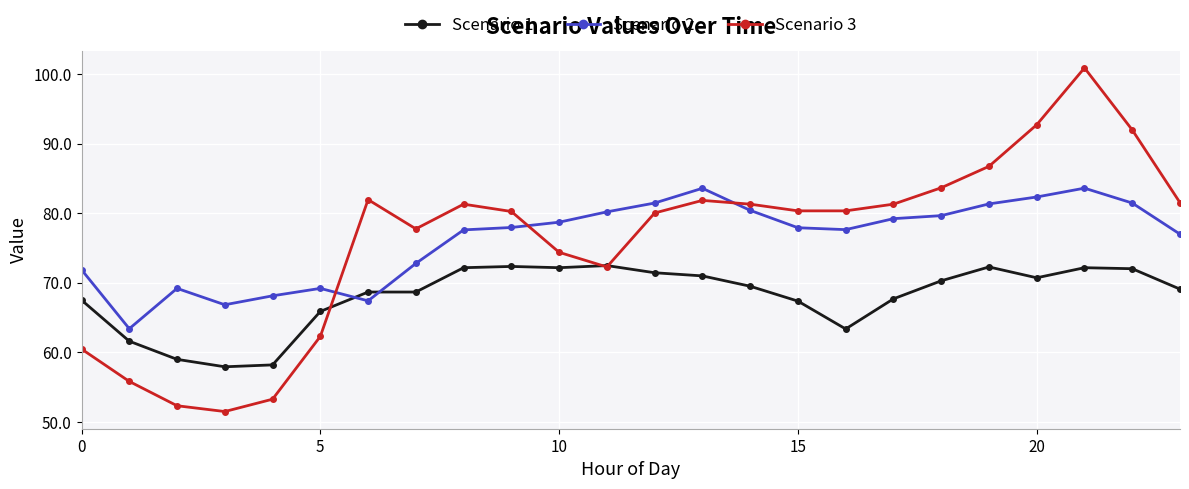

What are all the series names shown in the legend?

Scenario 1, Scenario 2, Scenario 3